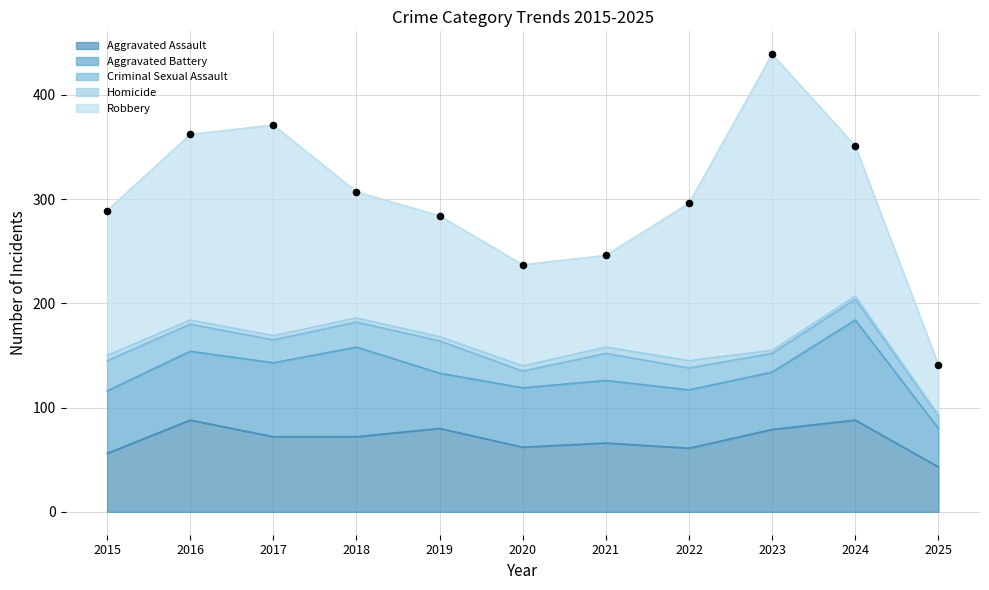

Which series reaches the maximum Y coordinate?

Robbery